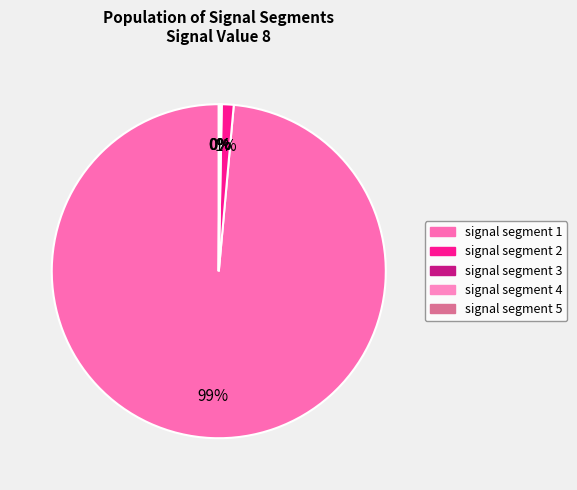

Does signal segment 1 account for over 50% of the chart?

Yes